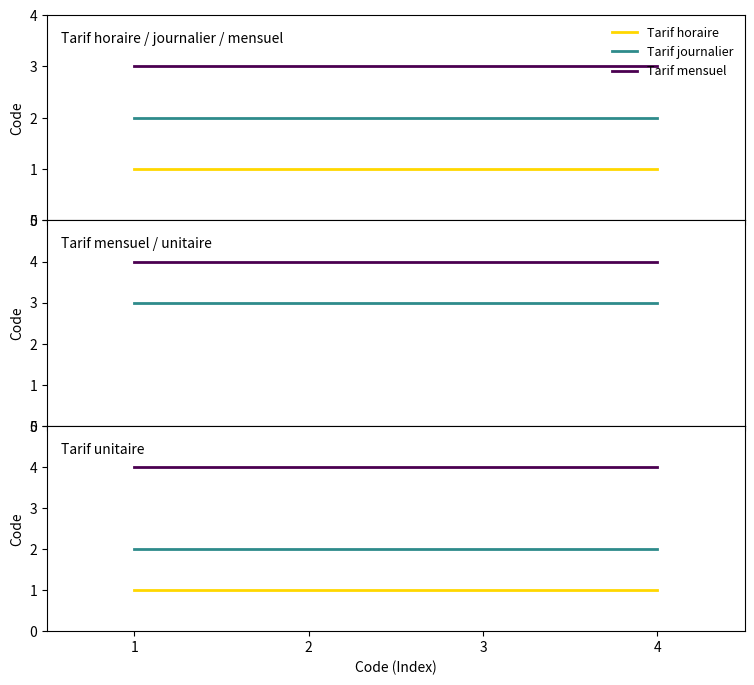

List the labels in order of Tarif unitaire value, smallest first.

1, 2, 3, 4